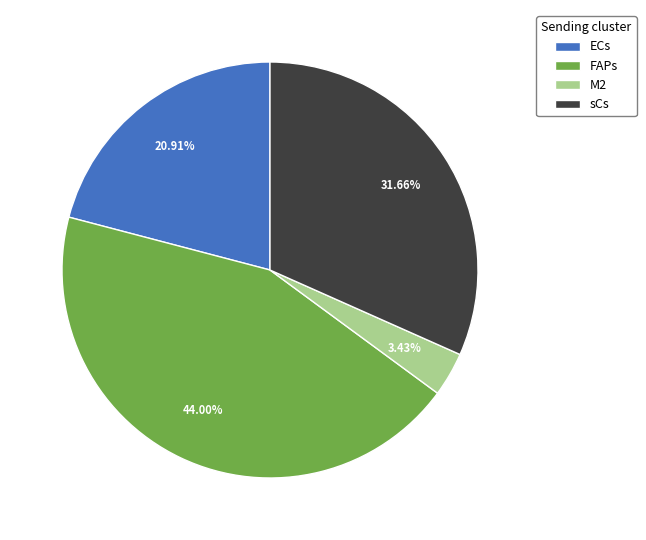

Rank the categories by value from highest to lowest.

FAPs, sCs, ECs, M2